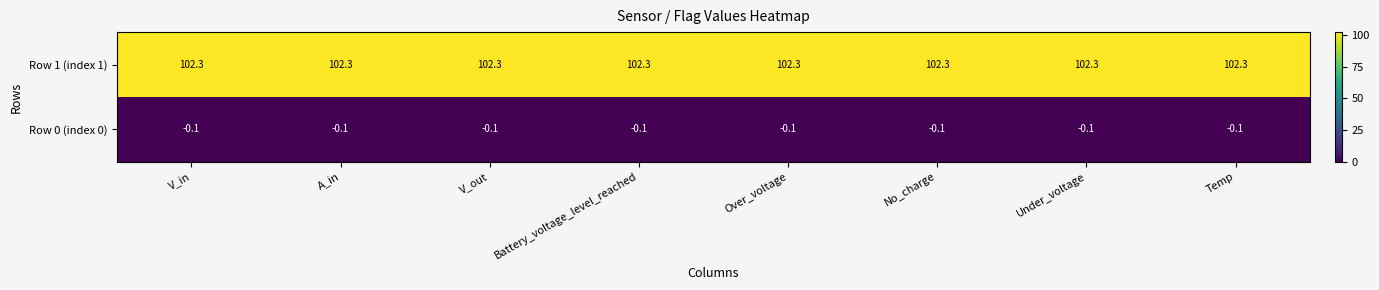

Is it true that Row 1 (index 1) equals 102.3 at A_in?

True